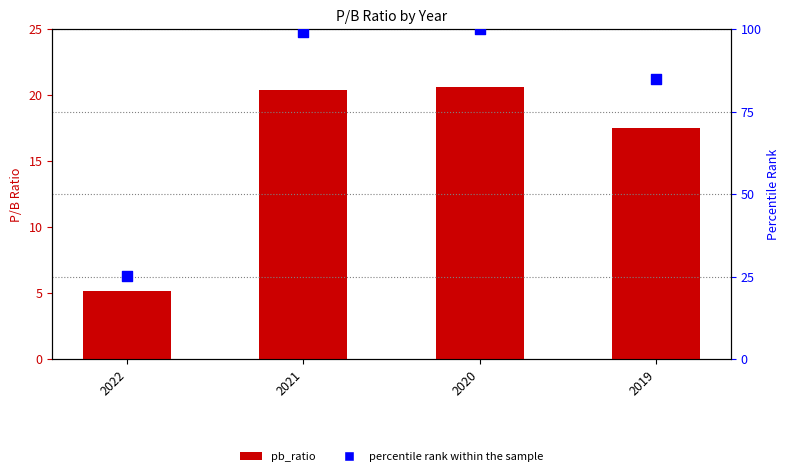

Is the value of pb_ratio at 2022 greater than the value of percentile rank within the sample at 2022?

No